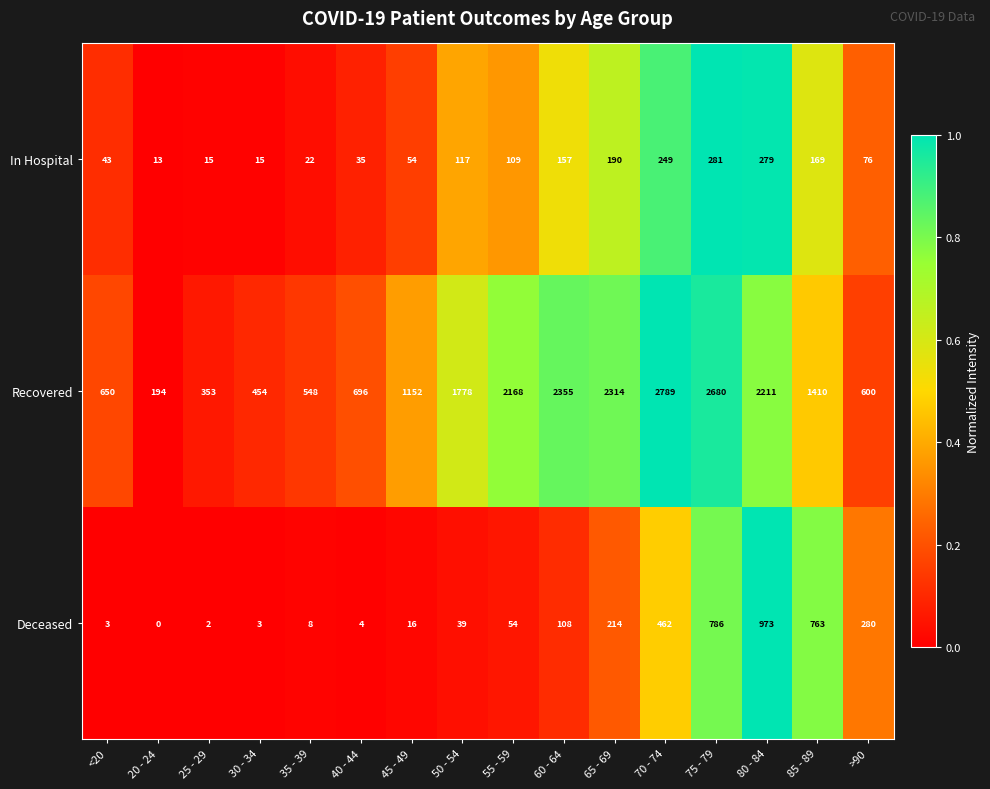

List the series in order of their peak value, lowest first.

In Hospital, Deceased, Recovered